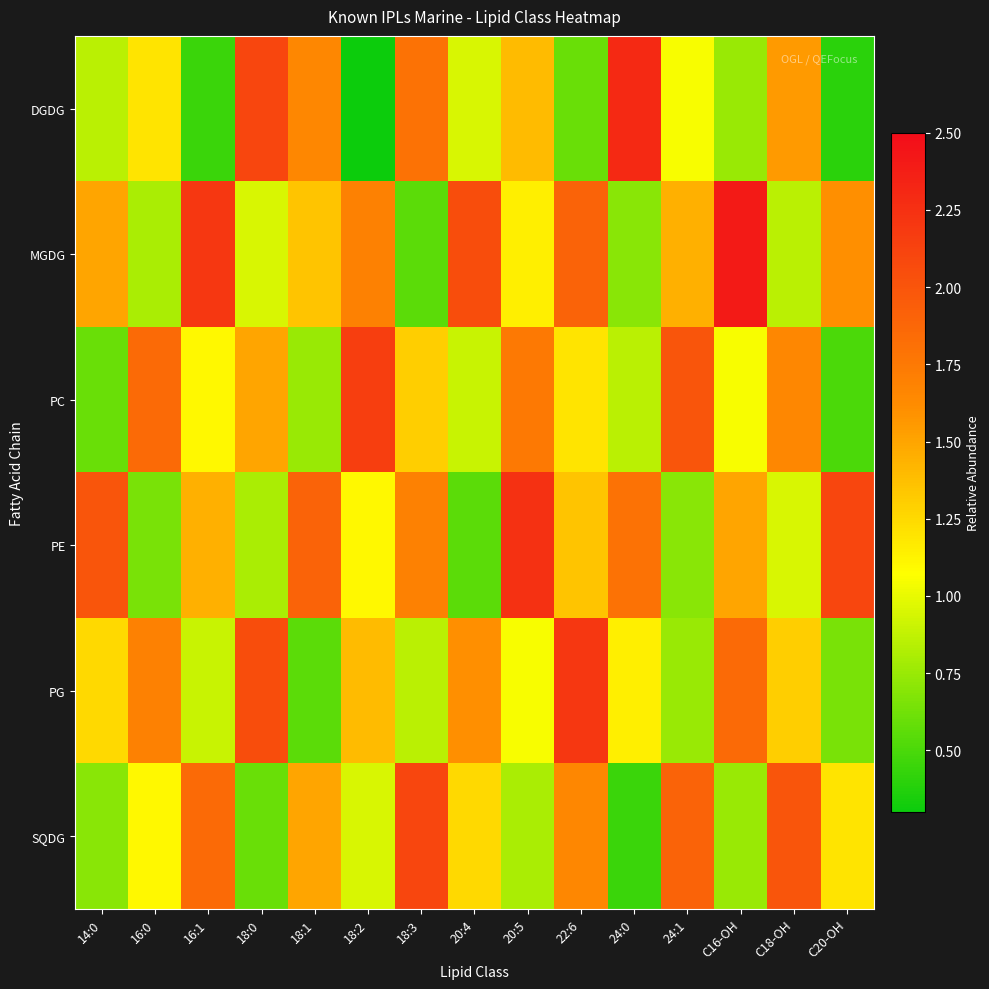

Which category has the highest value across all series?

C16-OH